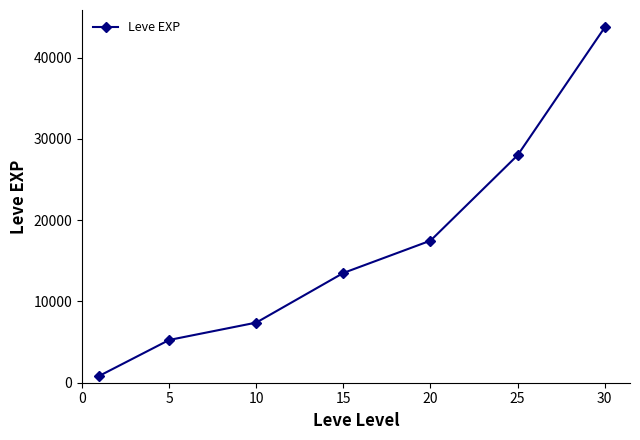

What is the greatest value displayed?

43730.0